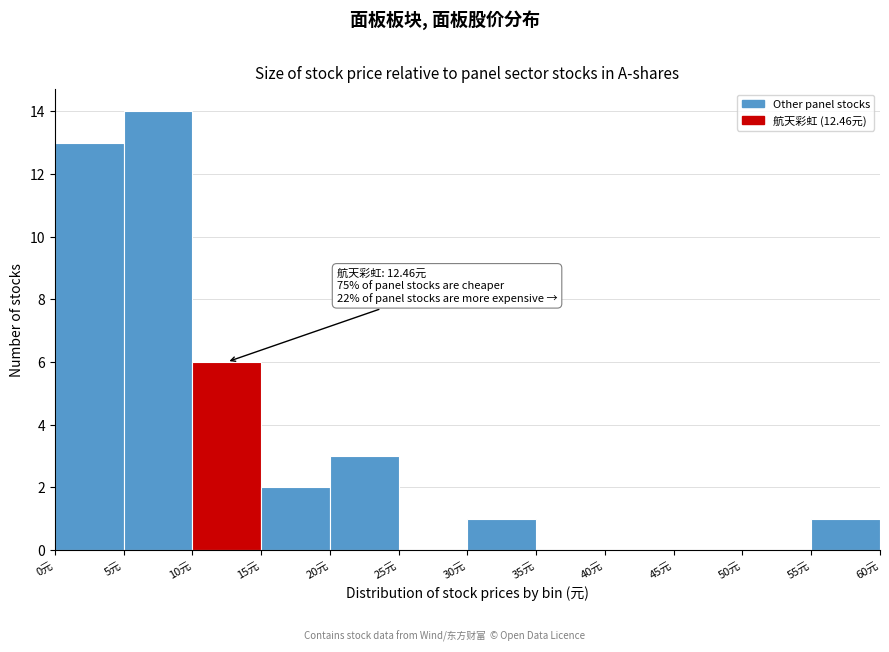

Over which range of the x-axis is the bar tallest?

5 to 10